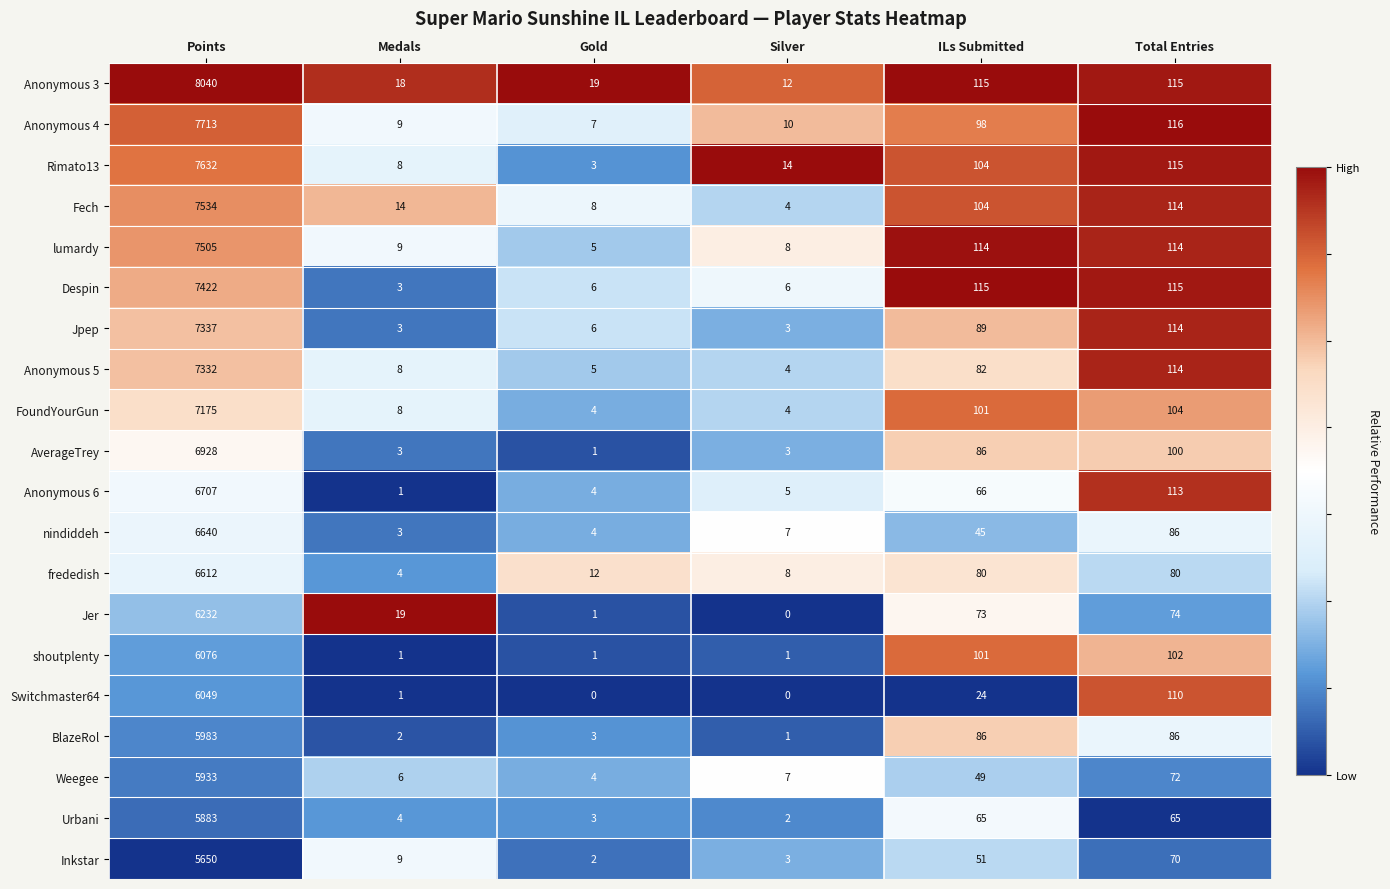

What is the sum of the Inkstar values at Points and Gold?

5652